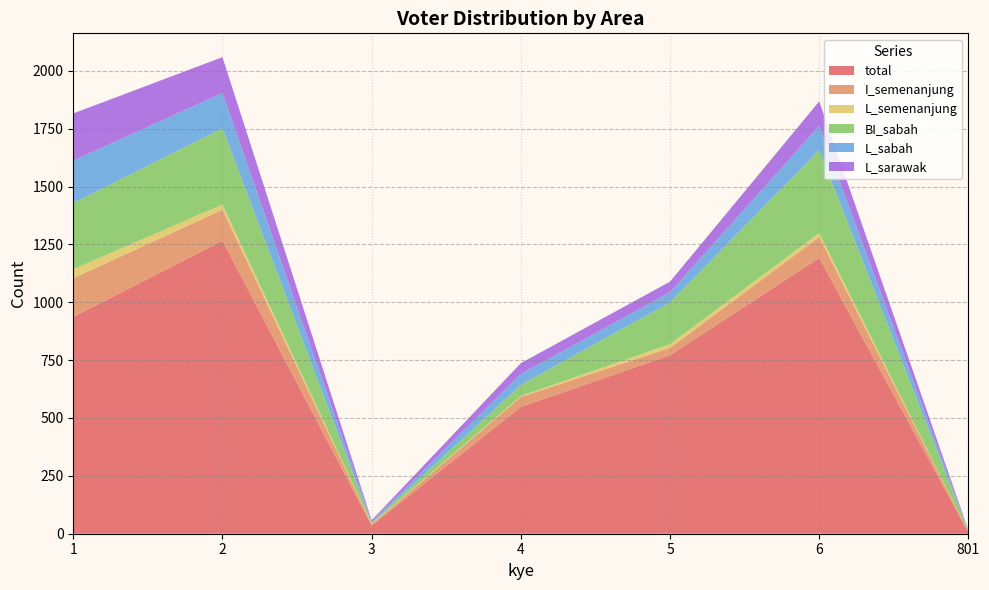

List the labels in order of total value, largest first.

2, 6, 1, 5, 4, 3, 801